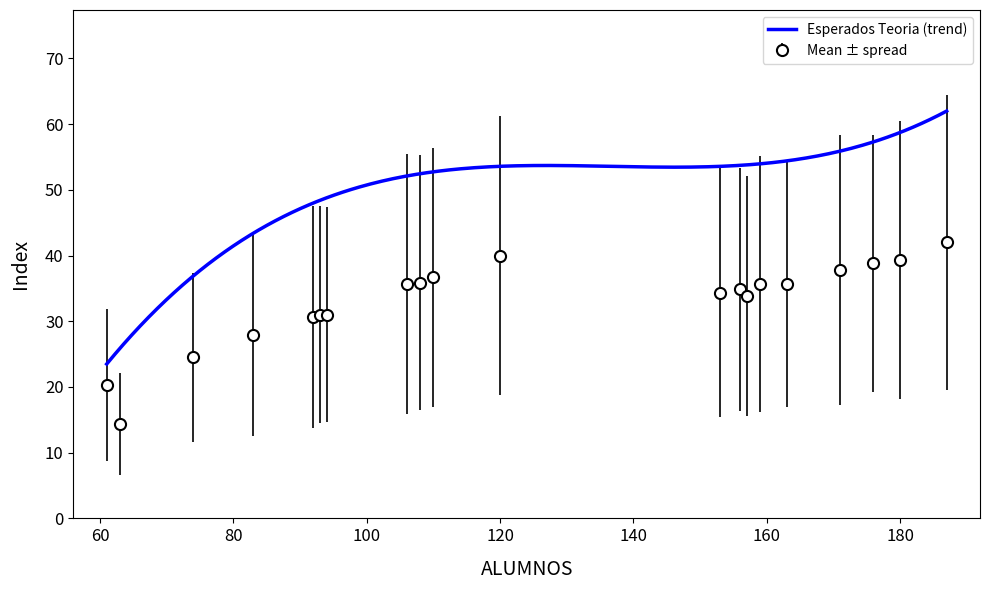

What is the maximum value for Esperados Teoria (trend)?

62.0